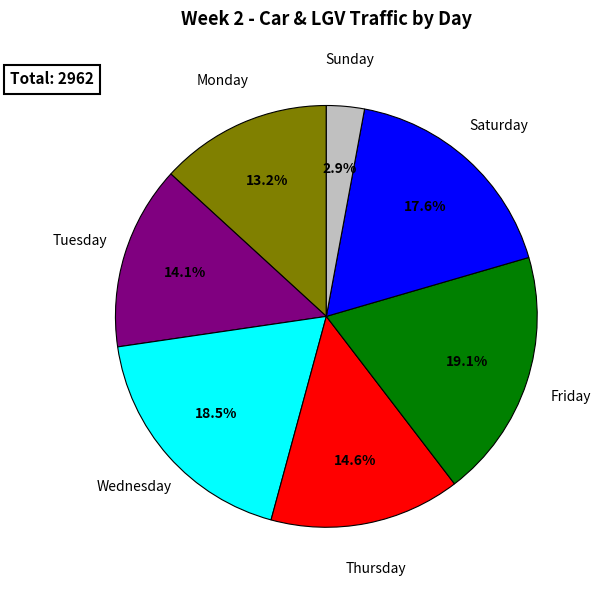

Count the number of slices in the pie.

7